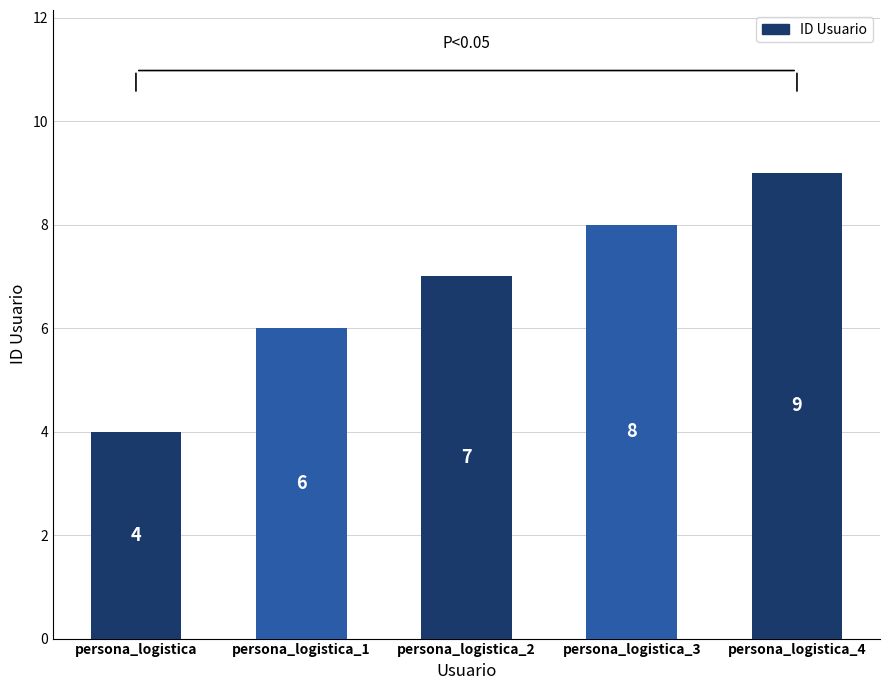

Read the value at persona_logistica.

4